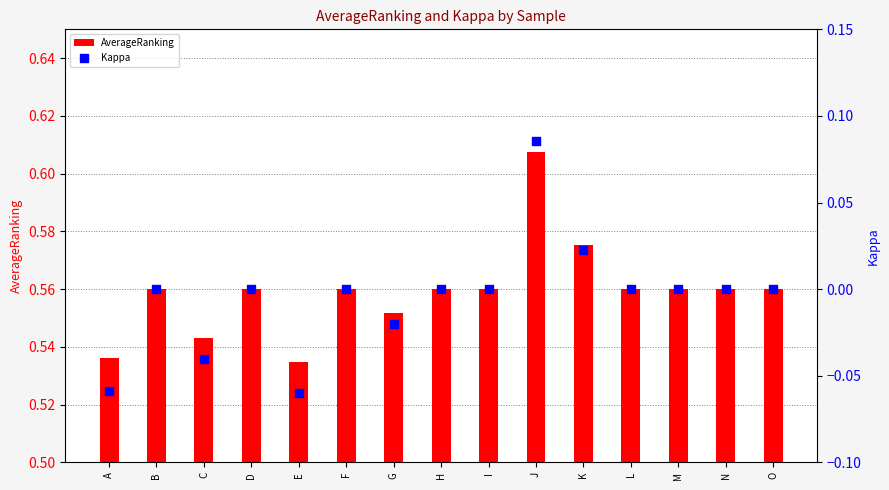

What are all the series names shown in the legend?

AverageRanking, Kappa